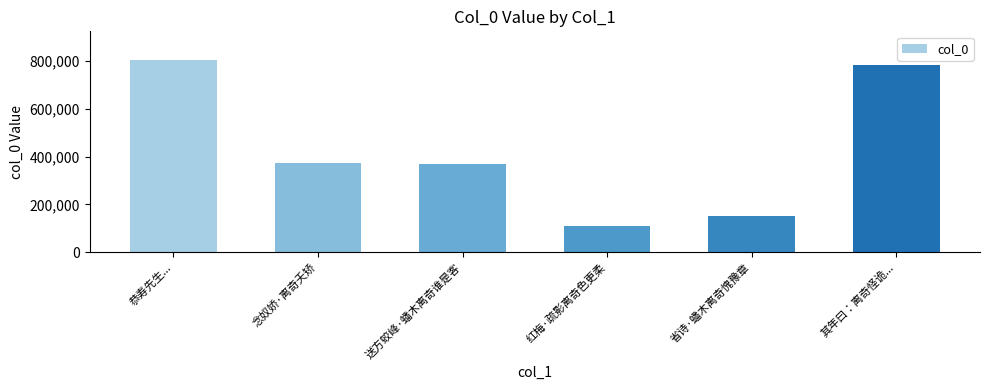

The chart shows a value of 780045 at 其年曰：离奇怪诡.... True or false?

True